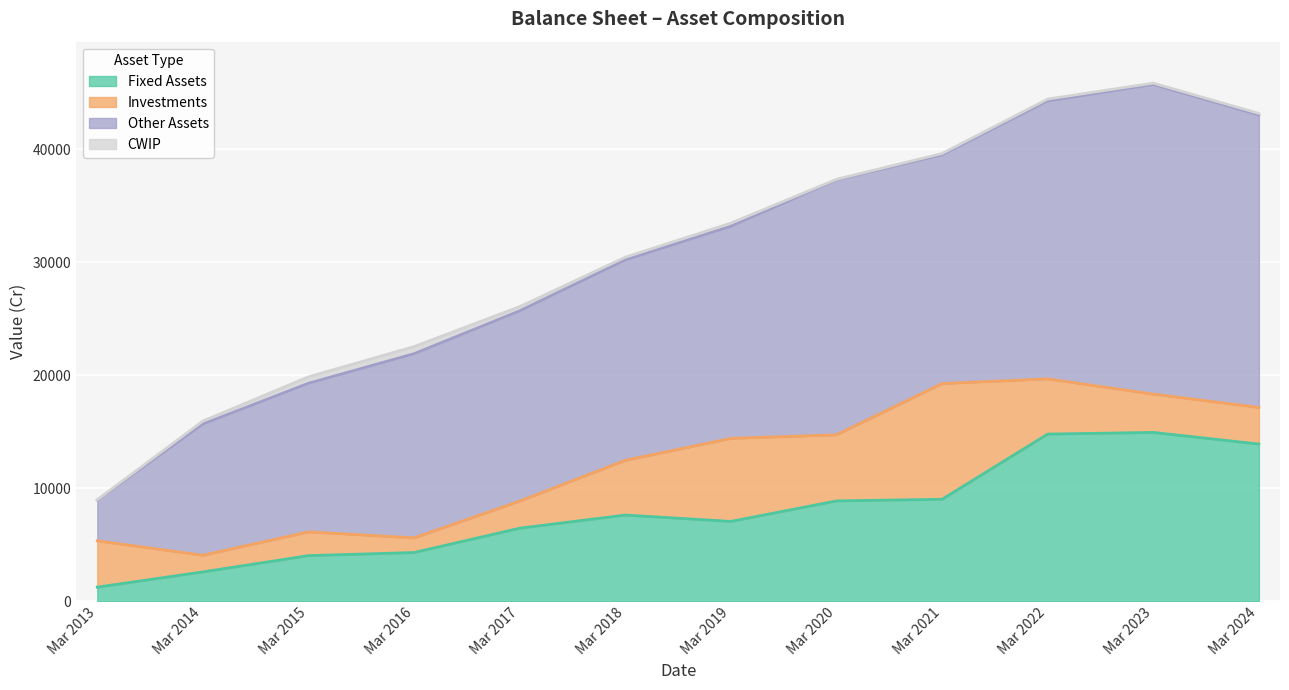

What is the approximate value of Fixed Assets at Mar 2022, to the nearest 100?

14800